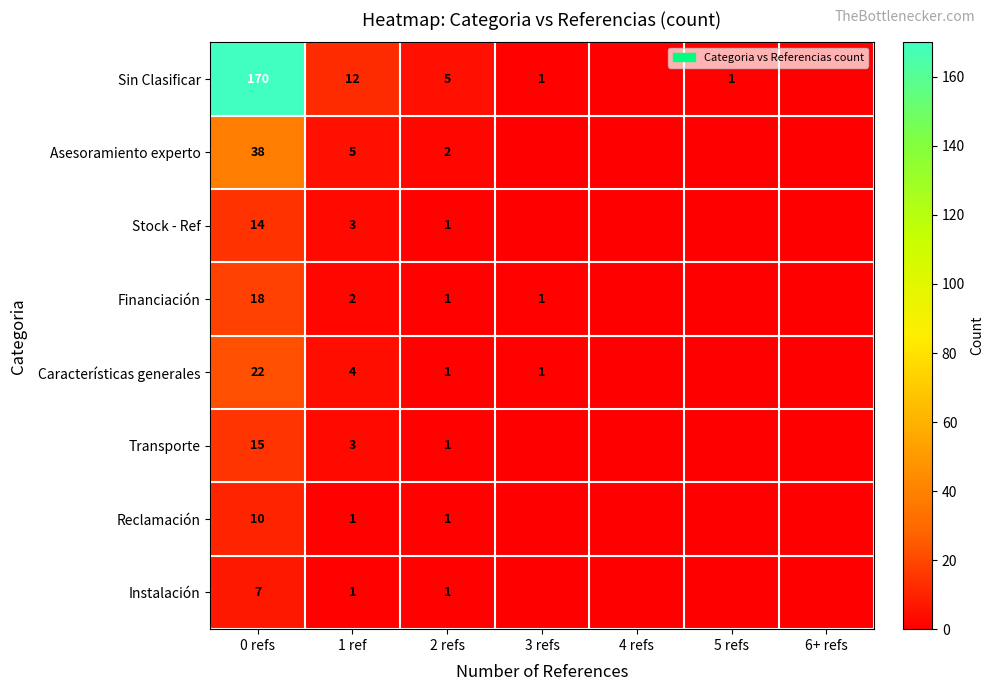

How many distinct data groups are displayed?

8